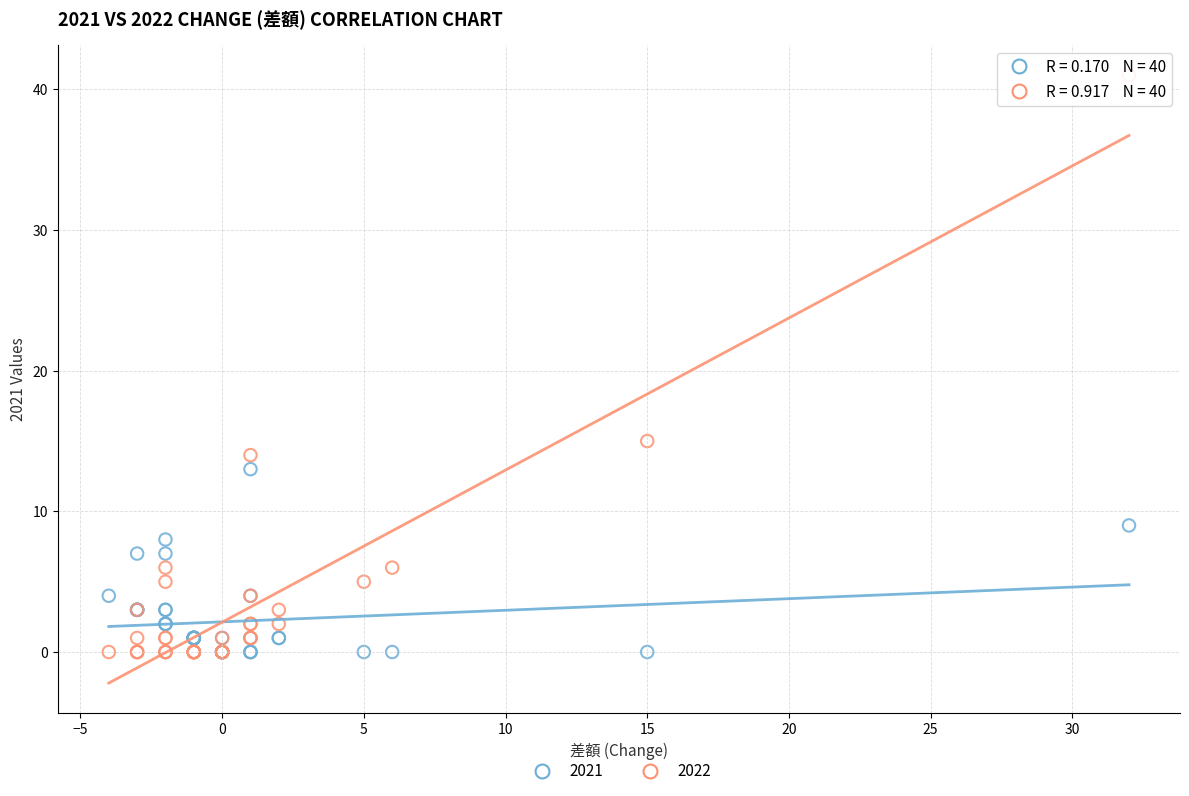

What are all the series names shown in the legend?

2021, 2022